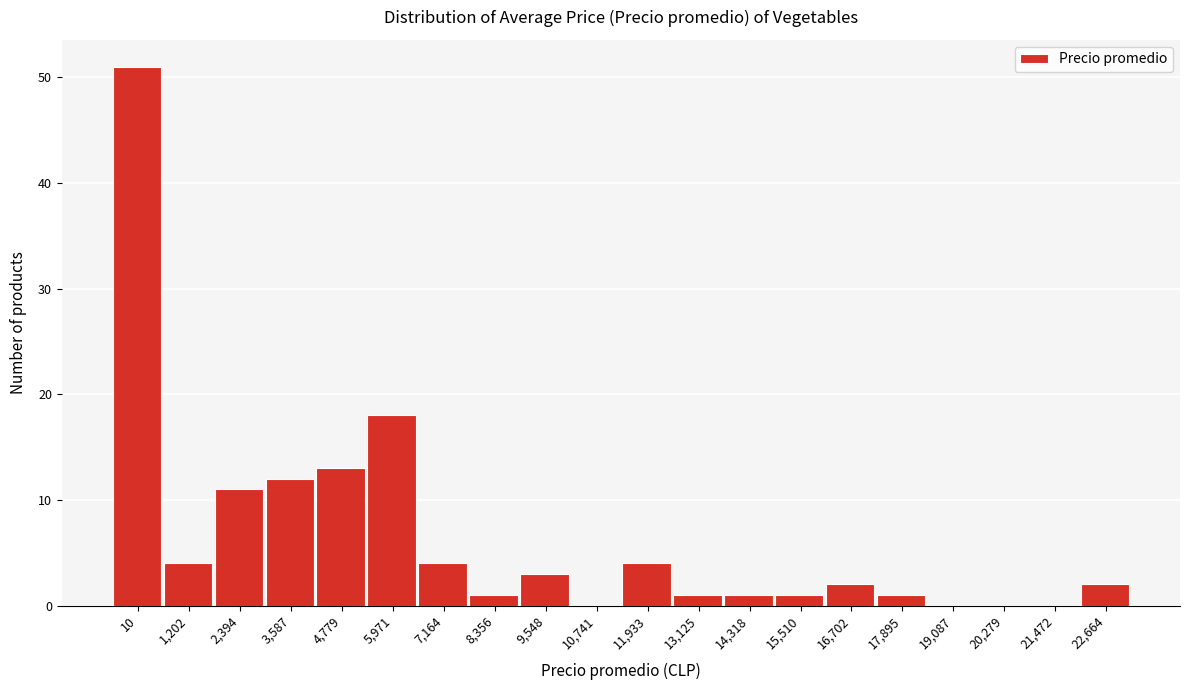

Reading left to right, what are all the values shown in this chart?

10=51	1,202=4	2,394=11	3,587=12	4,779=13	5,971=18	7,164=4	8,356=1	9,548=3	10,741=0	11,933=4	13,125=1	14,318=1	15,510=1	16,702=2	17,895=1	19,087=0	20,279=0	21,472=0	22,664=2